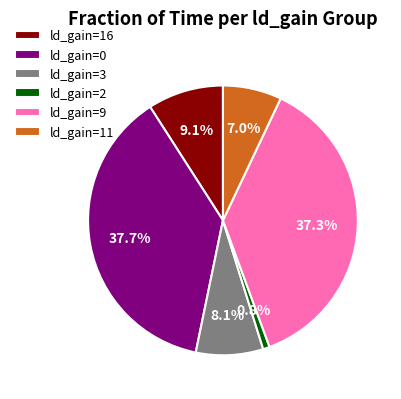

To the nearest percent, what is the difference between the largest and smallest slice percentages?

37%